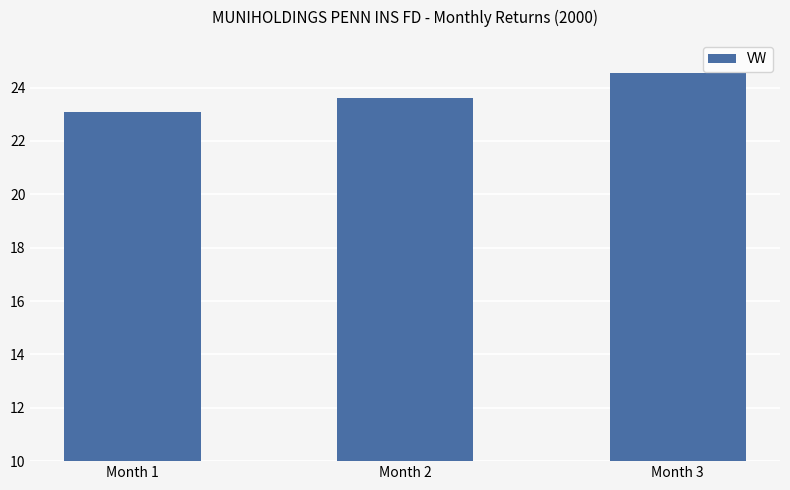

How many data points does each series have?

3